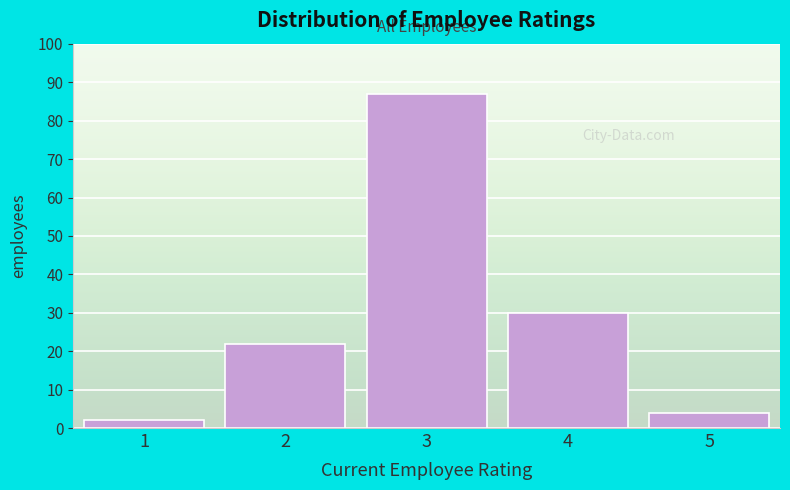

Reading left to right, what are all the values shown in this chart?

1=2	2=22	3=87	4=30	5=4